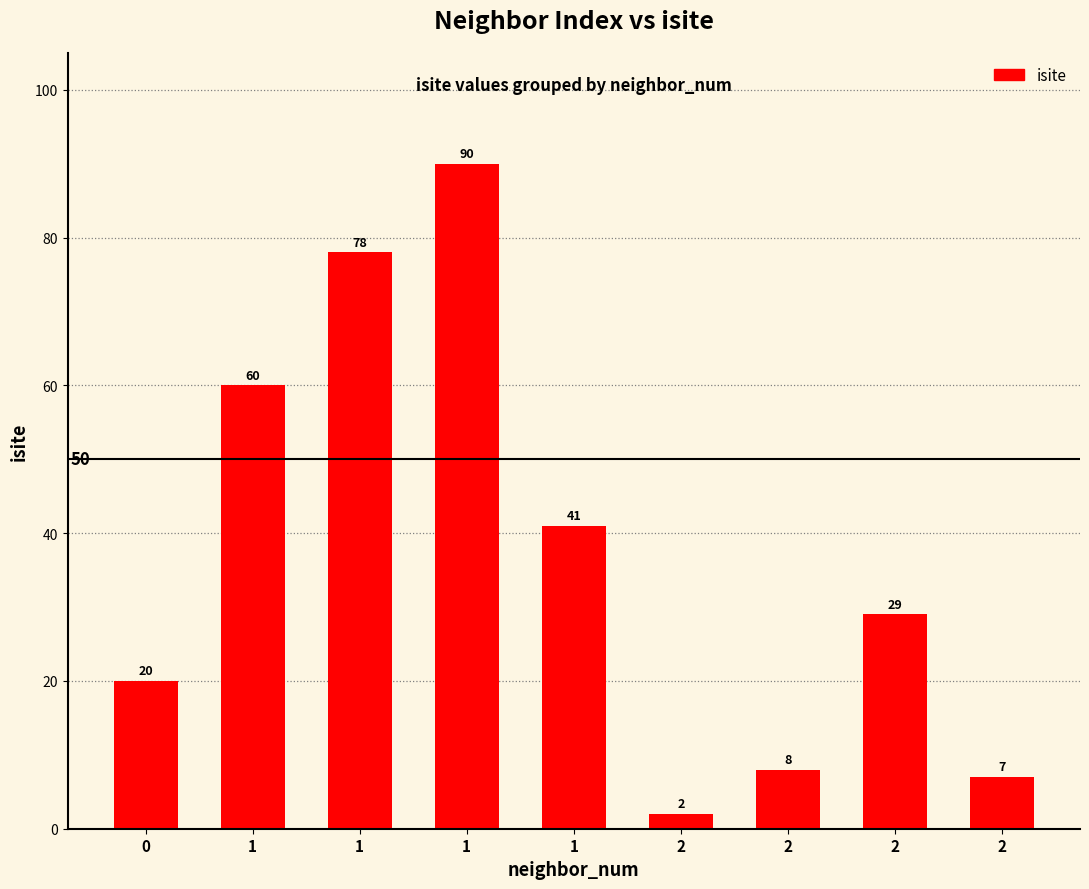

Rank the categories by value from highest to lowest.

1, 1, 1, 1, 2, 0, 2, 2, 2